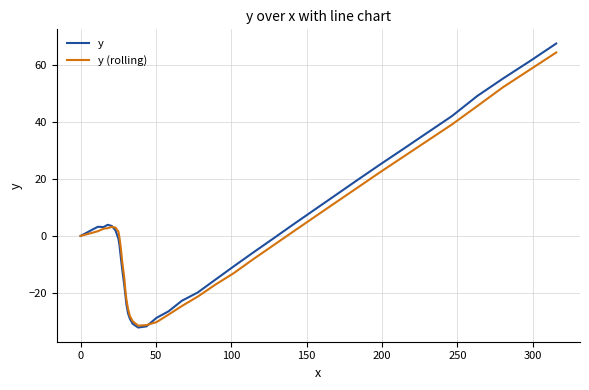

Does the chart have visible grid lines?

Yes